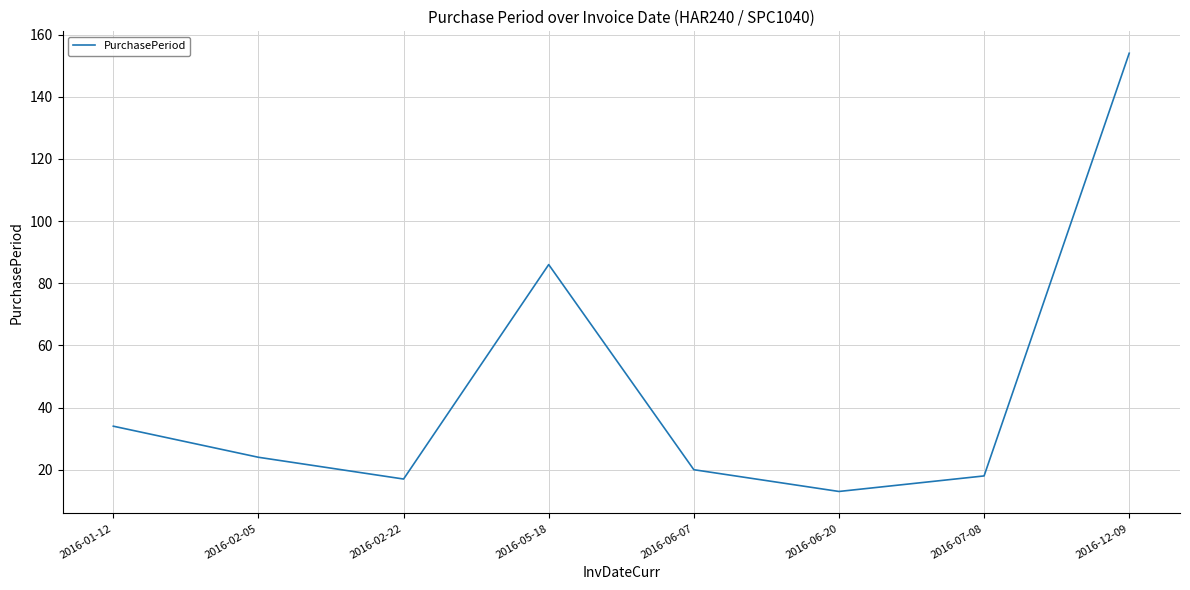

Count the number of data series in this chart.

1